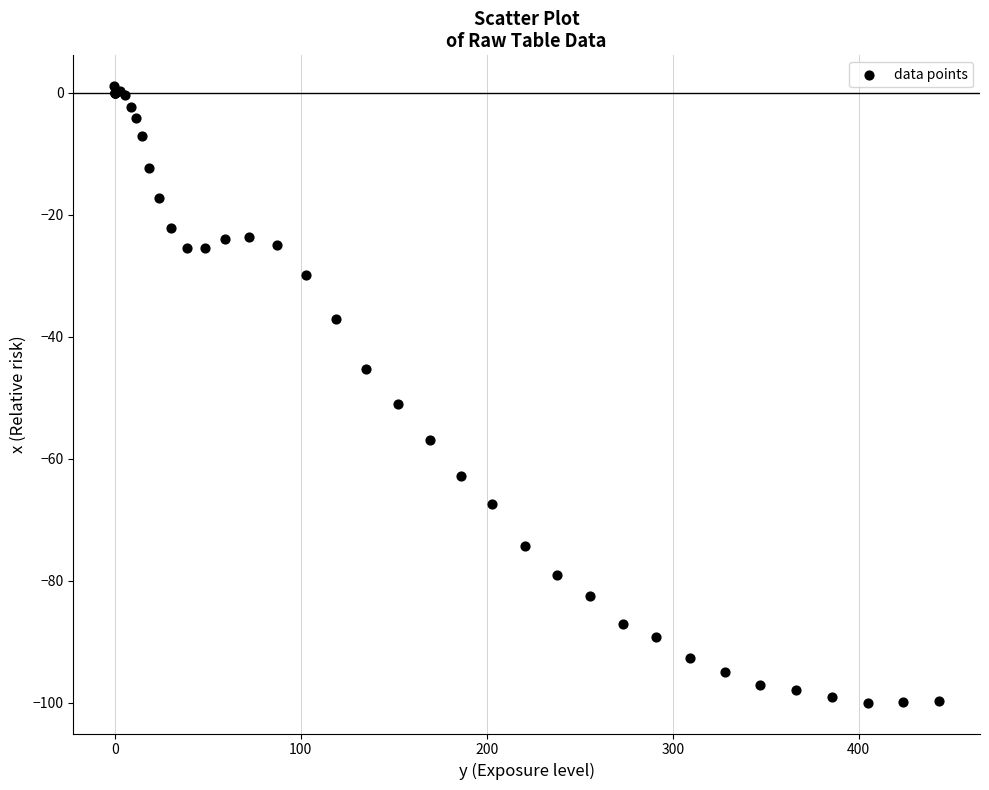

What Y value in the scatter plot is closest to -49?

-51.1